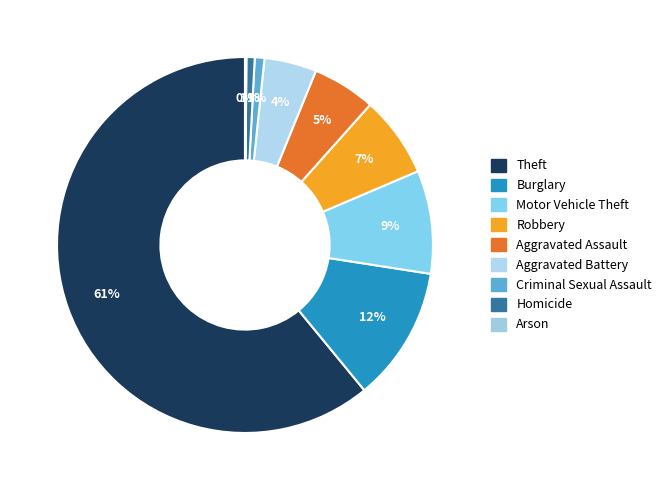

What percentage do Homicide and Theft together represent?

61.7%